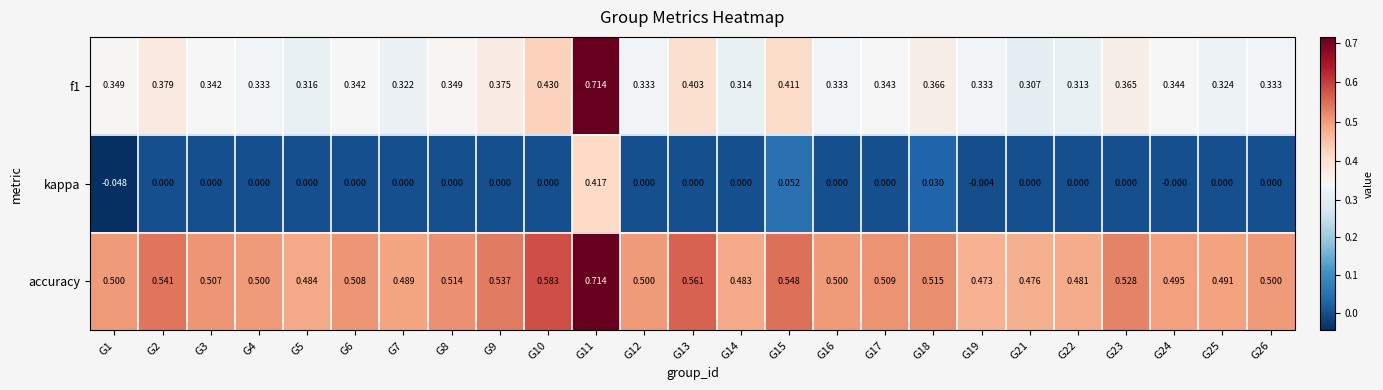

Which series changed the most between G9 and G24?

accuracy